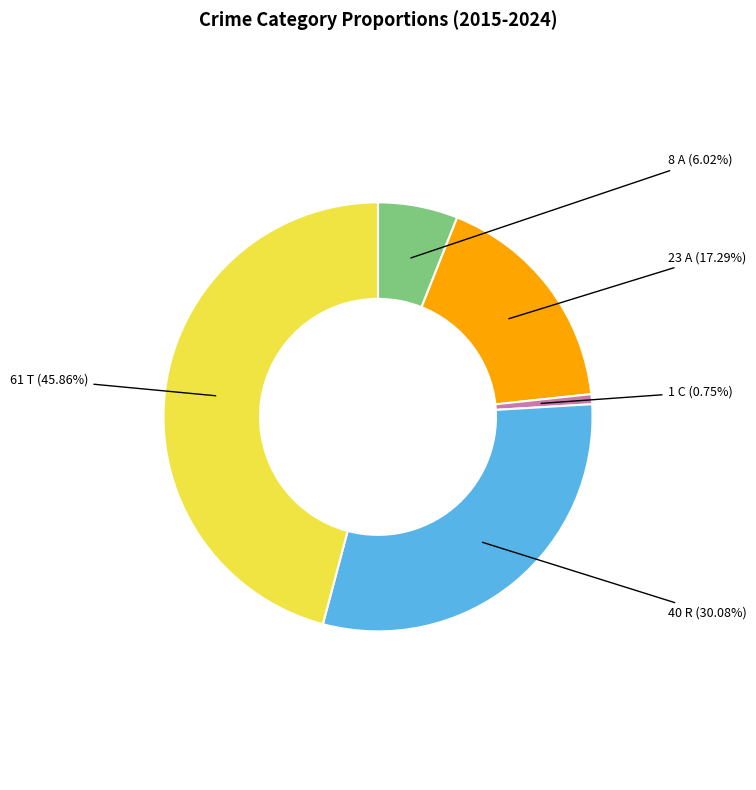

Does any single category account for the majority?

No